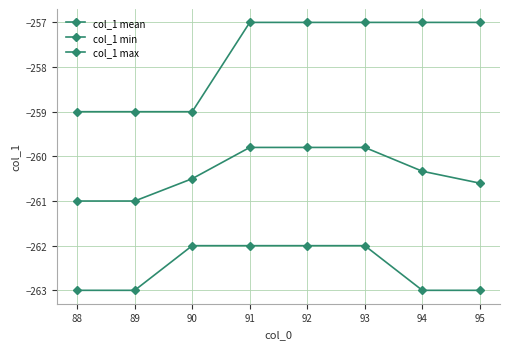

The col_1 max series shows -76.7 at 94. True or false?

False